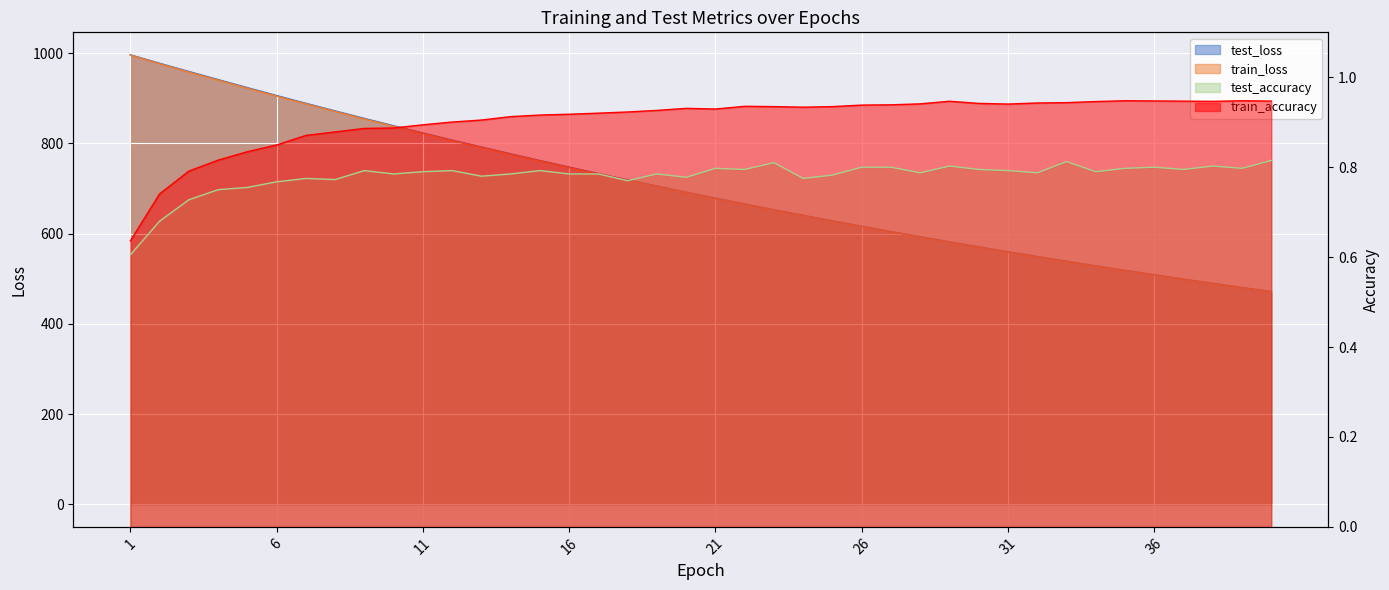

What is the difference between the maximum and minimum values in the train_loss series?

524.6